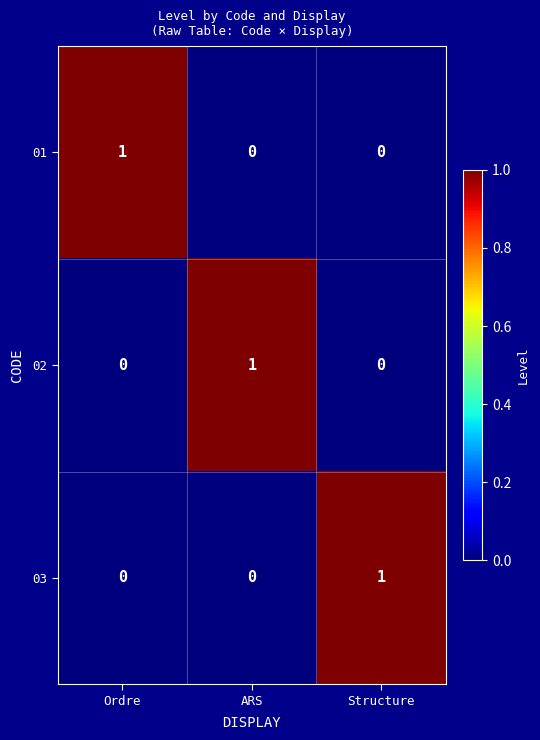

At how many categories does at least one series exceed 0?

3